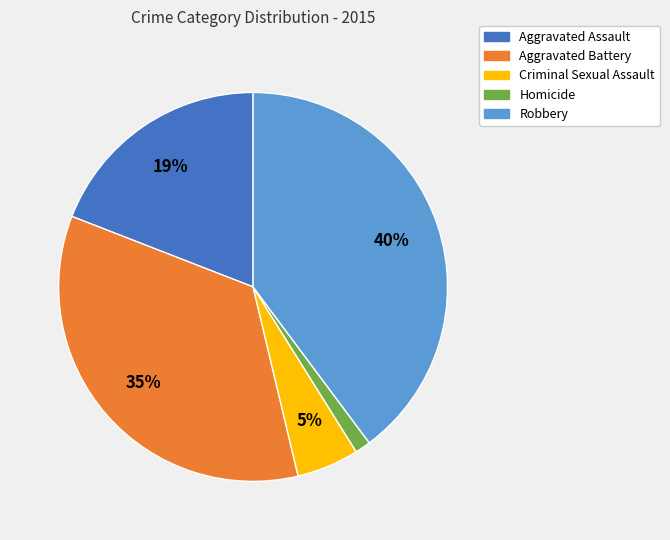

Between Homicide and Robbery, which is larger?

Robbery